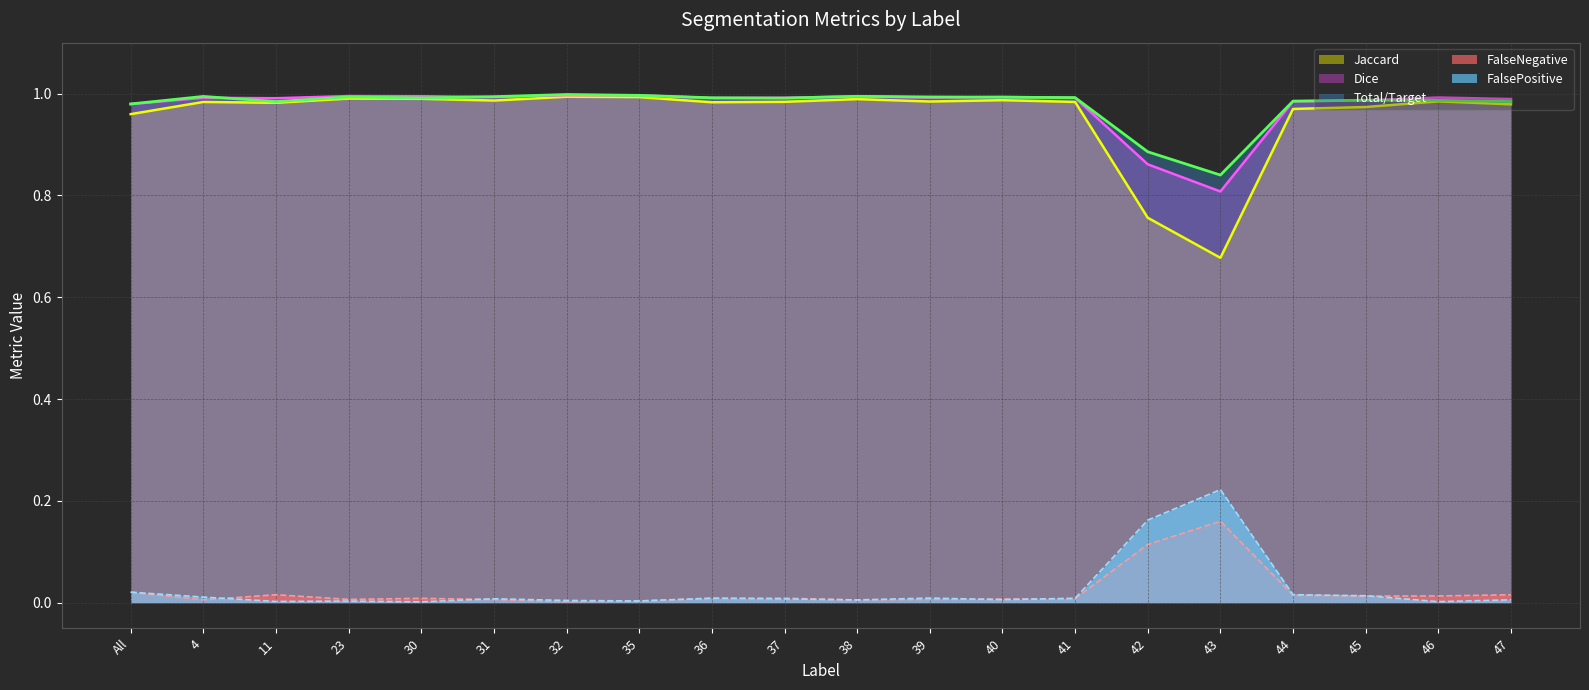

Which series changed the most between 43 and 45?

Jaccard